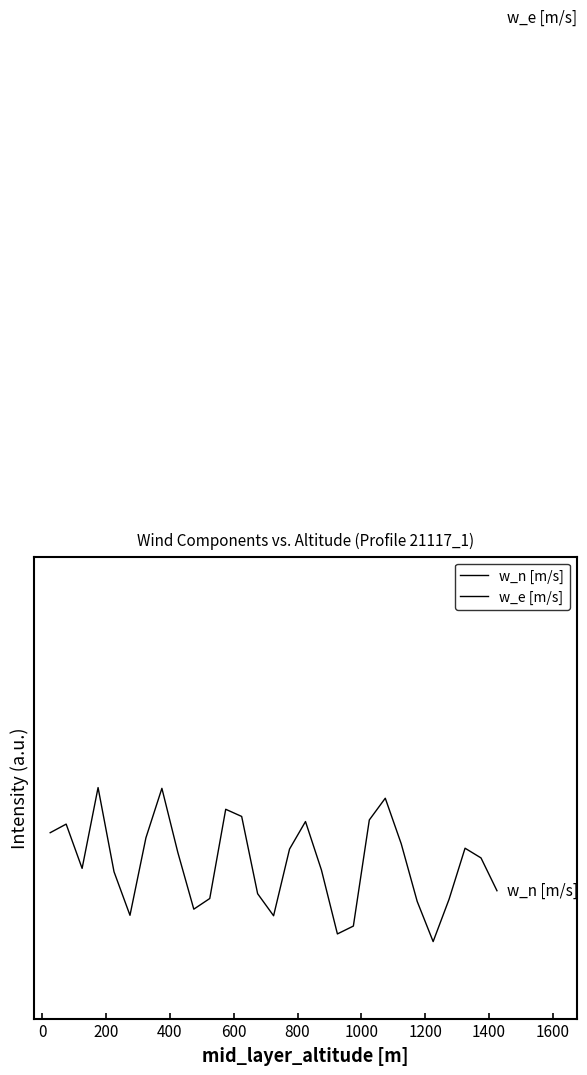

How many interior local peaks does the w_e [m/s] series have?

6